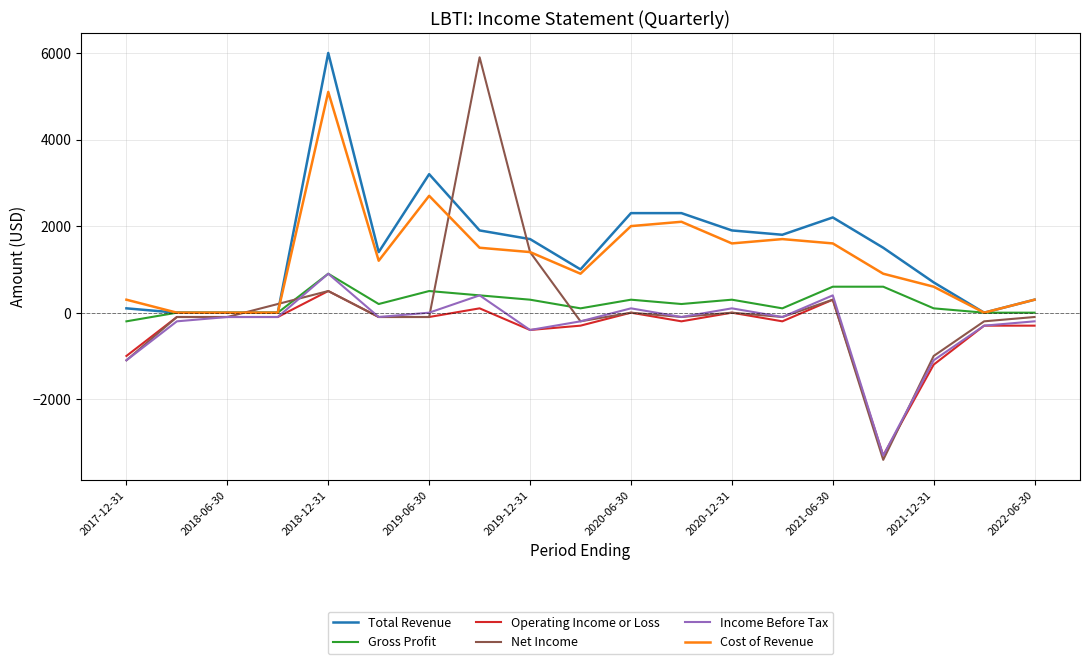

Which series has the largest range (max minus min)?

Net Income